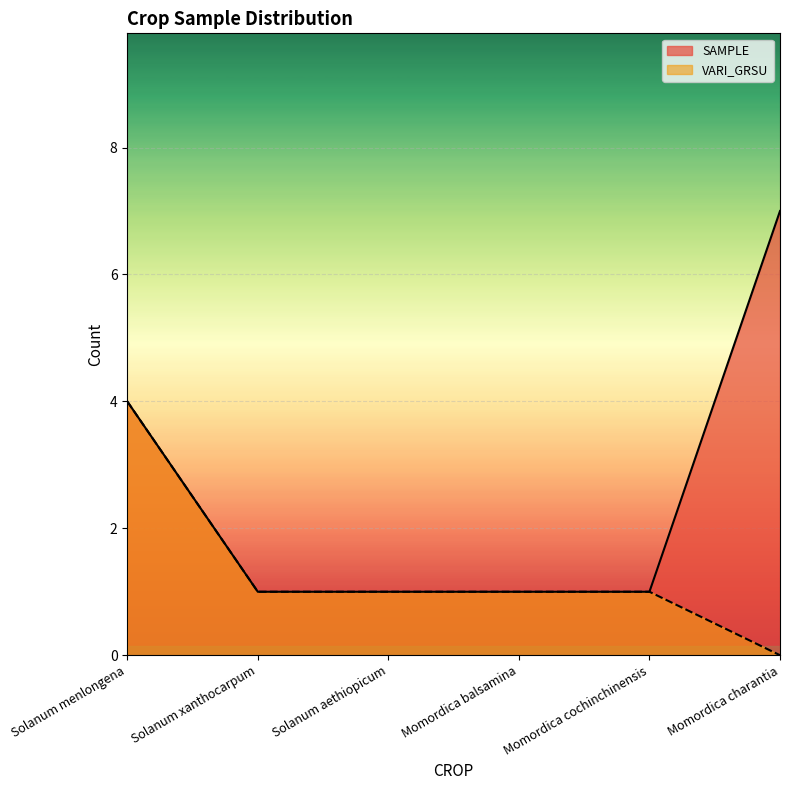

What are all the series names shown in the legend?

SAMPLE, VARI_GRSU